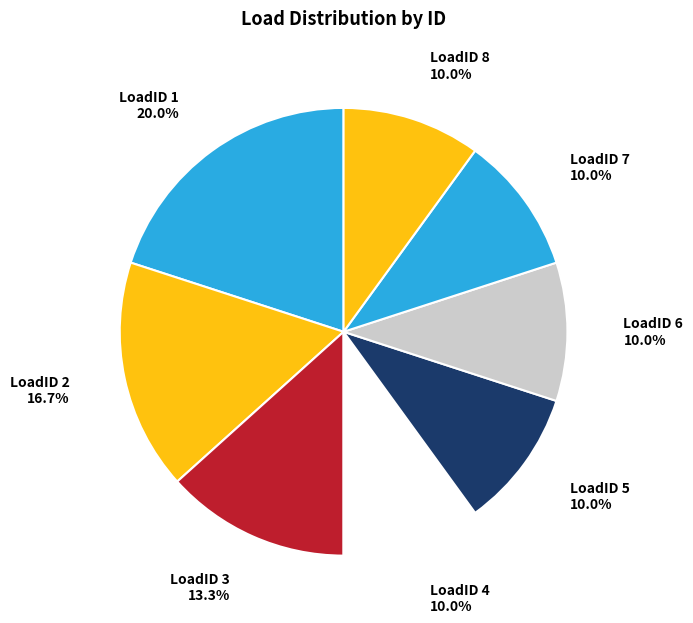

How much of the chart is everything except LoadID 3?

86.7%